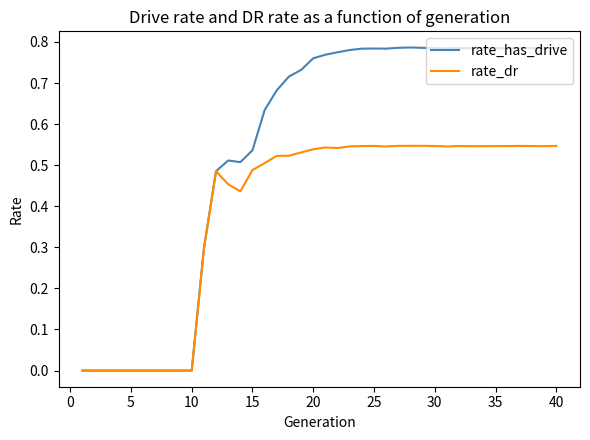

Which series has the largest total across all categories?

rate_has_drive